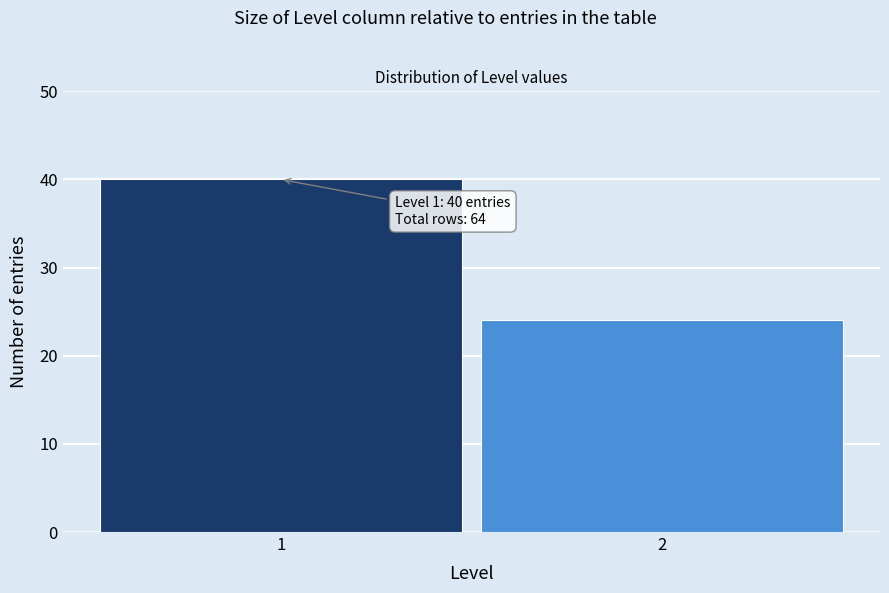

Reading right to left, extract all data points from this chart.

2=24	1=40